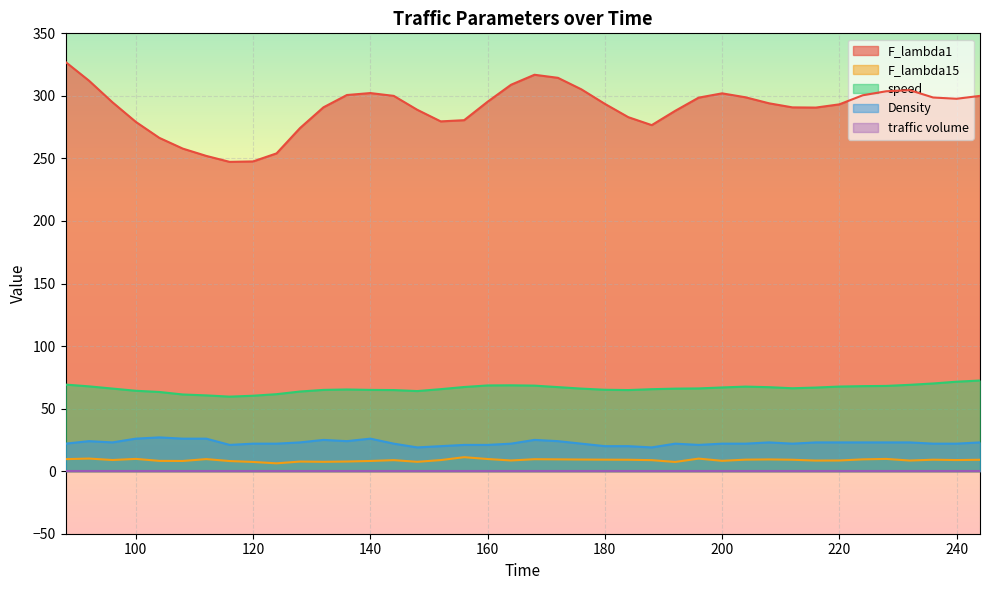

What is the difference between the maximum and minimum values in the speed series?

12.9